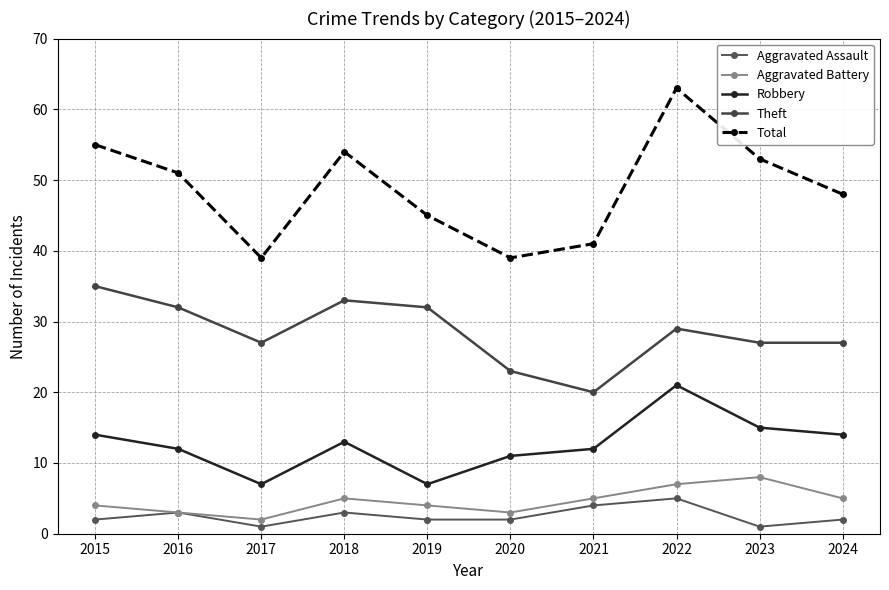

List the labels in order of Aggravated Battery value, largest first.

2023, 2022, 2018, 2021, 2024, 2015, 2019, 2016, 2020, 2017